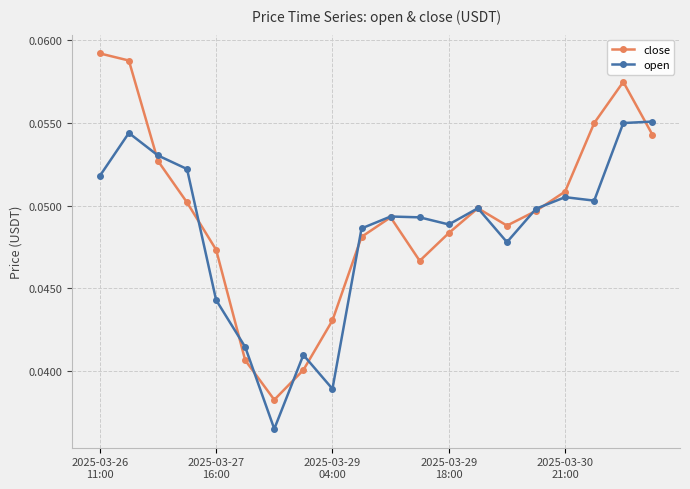

In close, how many points are lower than both neighbors (excluding endpoints)?

3